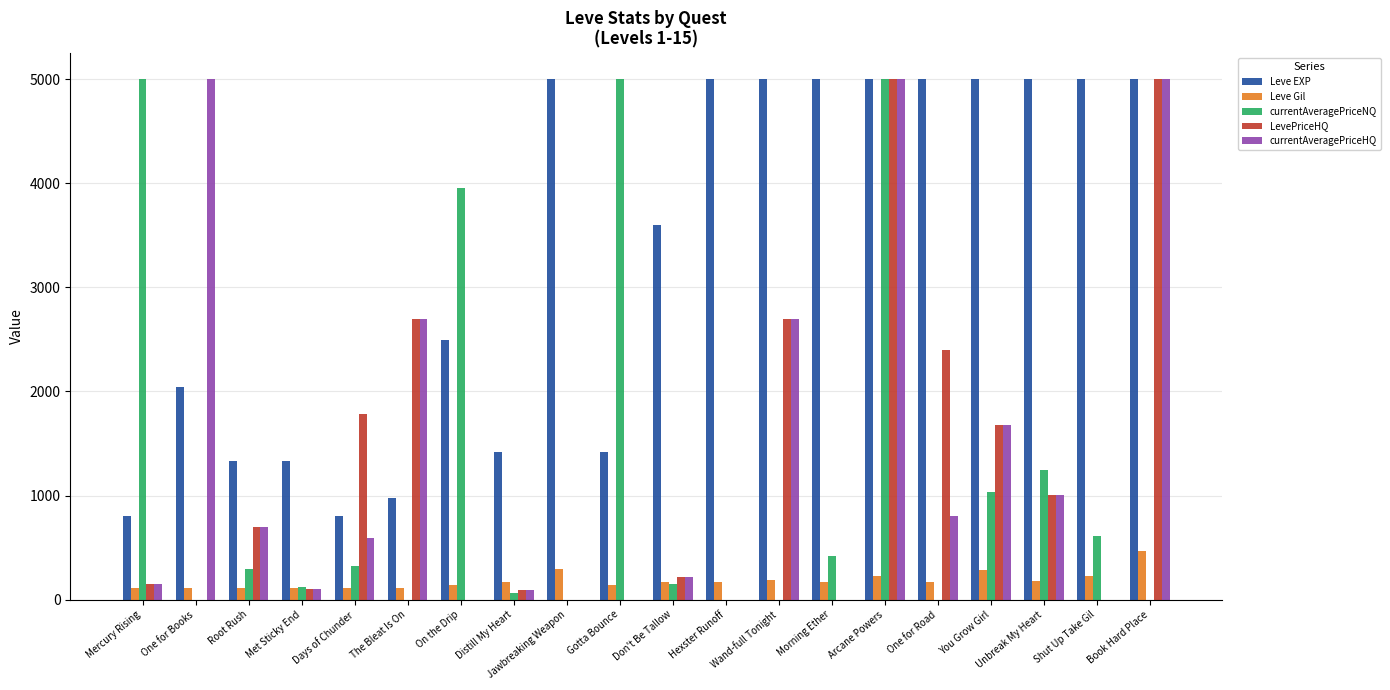

Where does the currentAveragePriceNQ series first go above 289?

Mercury Rising